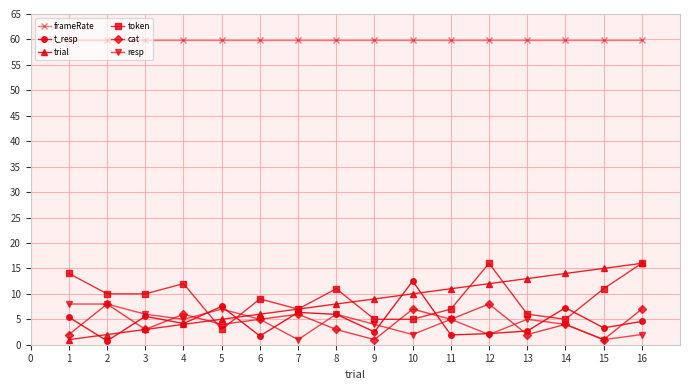

What is the difference between the maximum and second lowest values in the t_resp series?

10.8